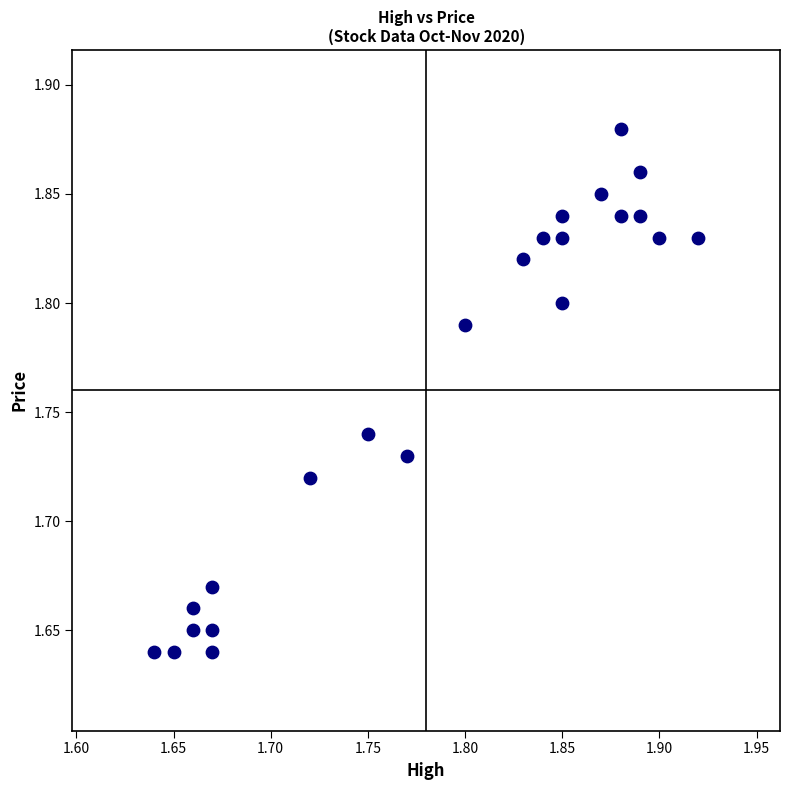

What is the range of X values (max minus min)?

0.3